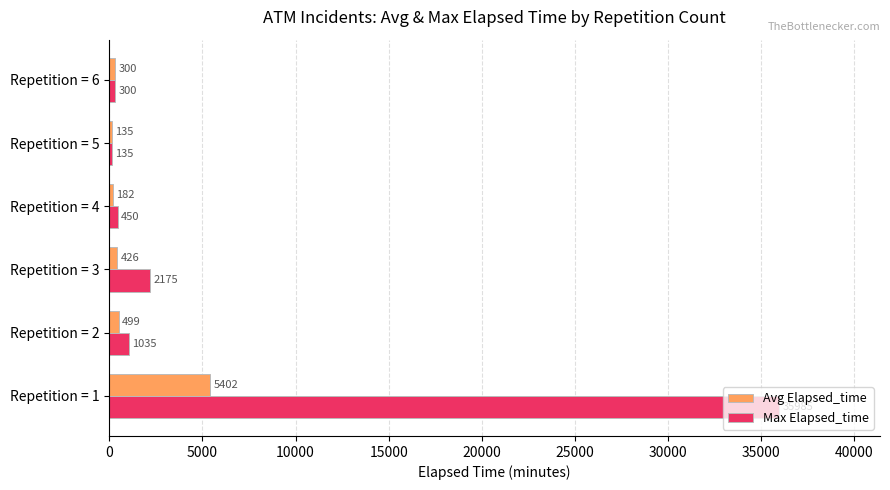

Which series changed the most between Repetition = 1 and Repetition = 5?

Max Elapsed_time